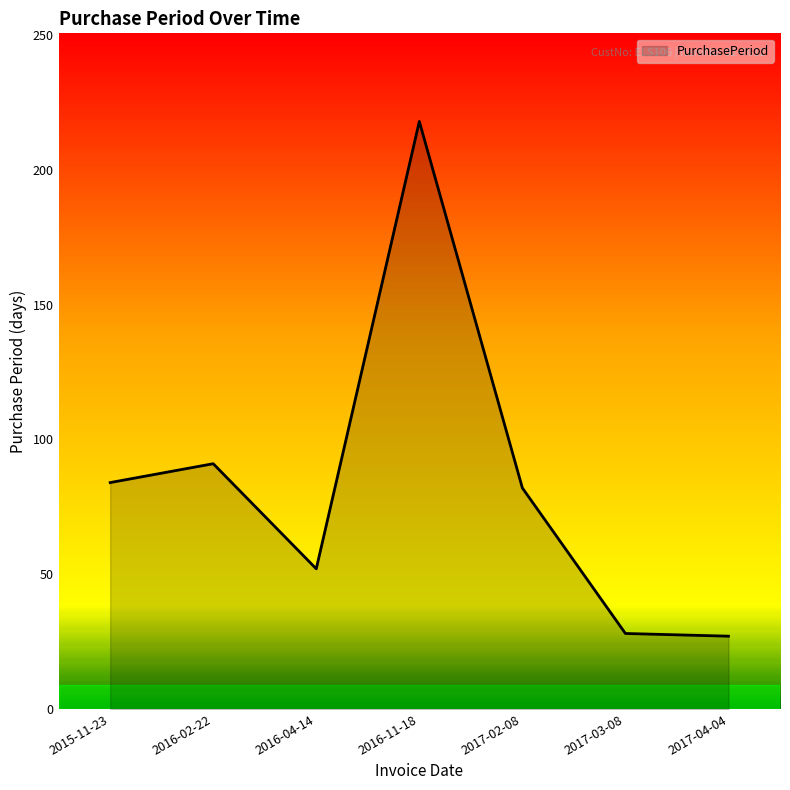

What is the greatest value displayed?

218